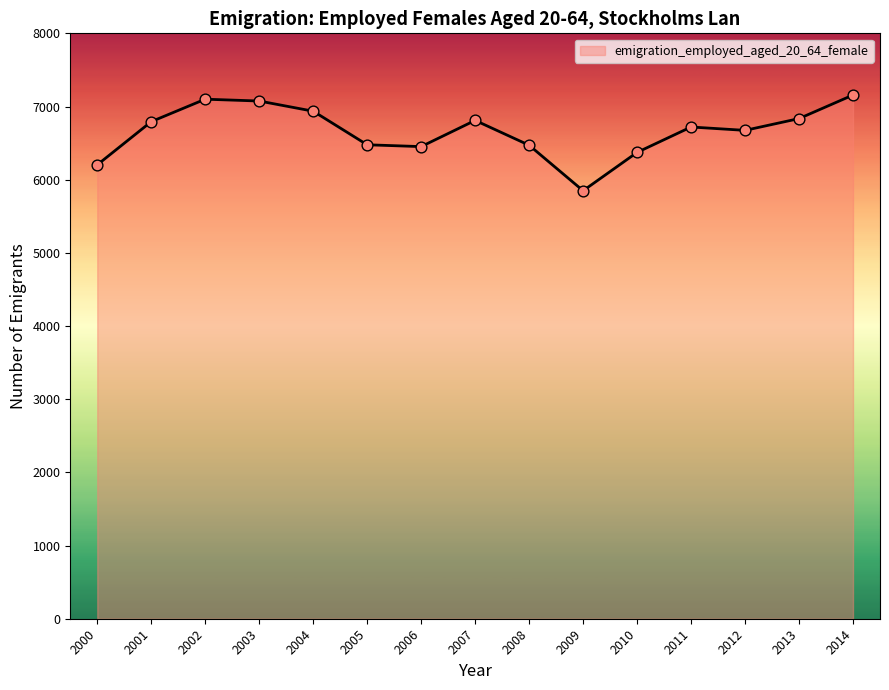

What is the change in value from 2007 to 2010?

-437